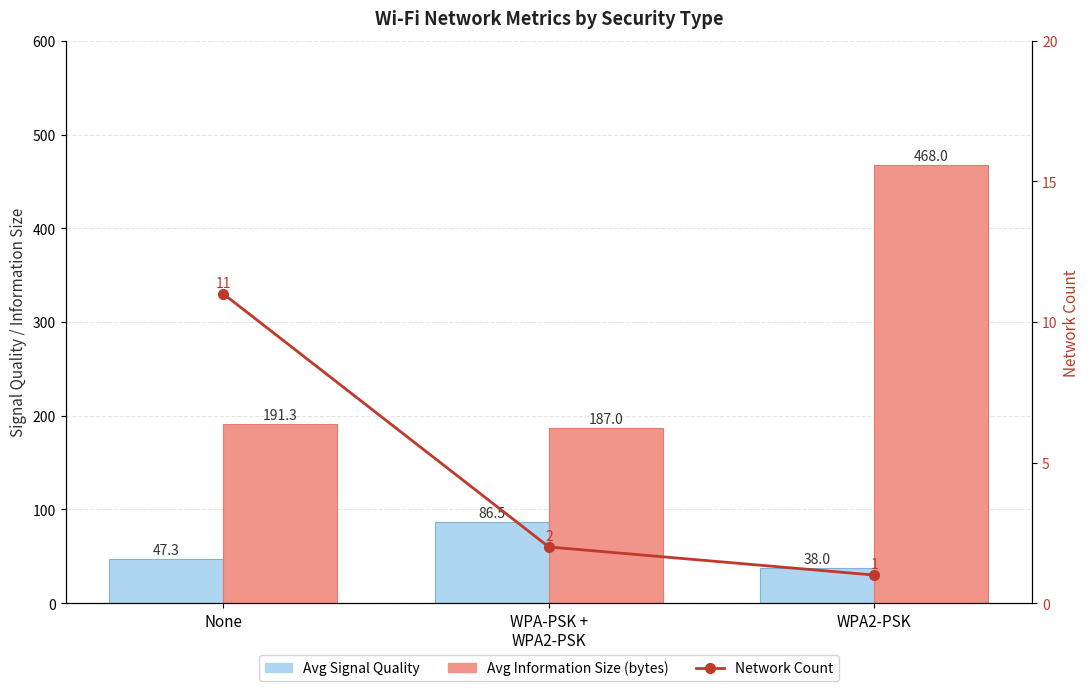

What is the maximum value shown in the chart?

468.0